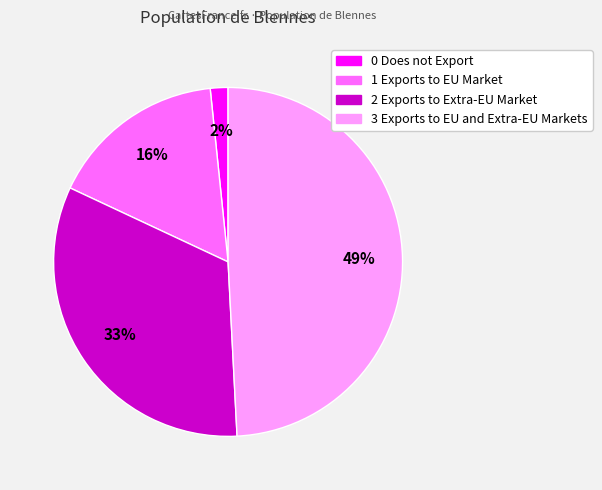

Count the number of slices in the pie.

4